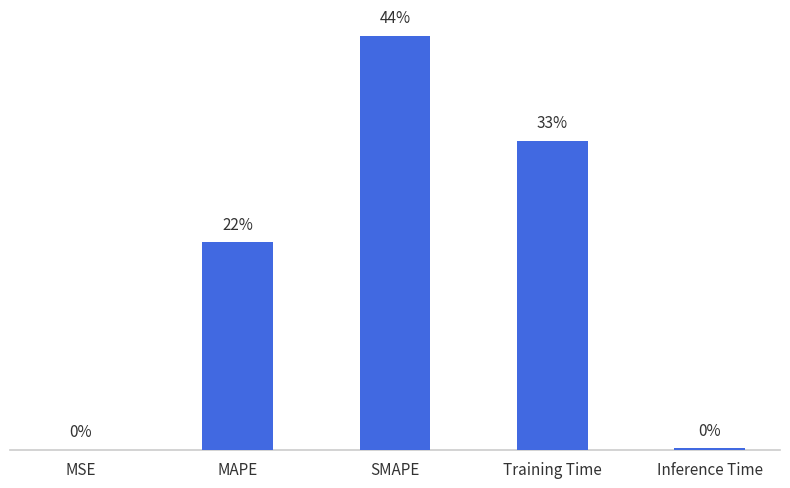

At which label is the value closest to 0?

MSE